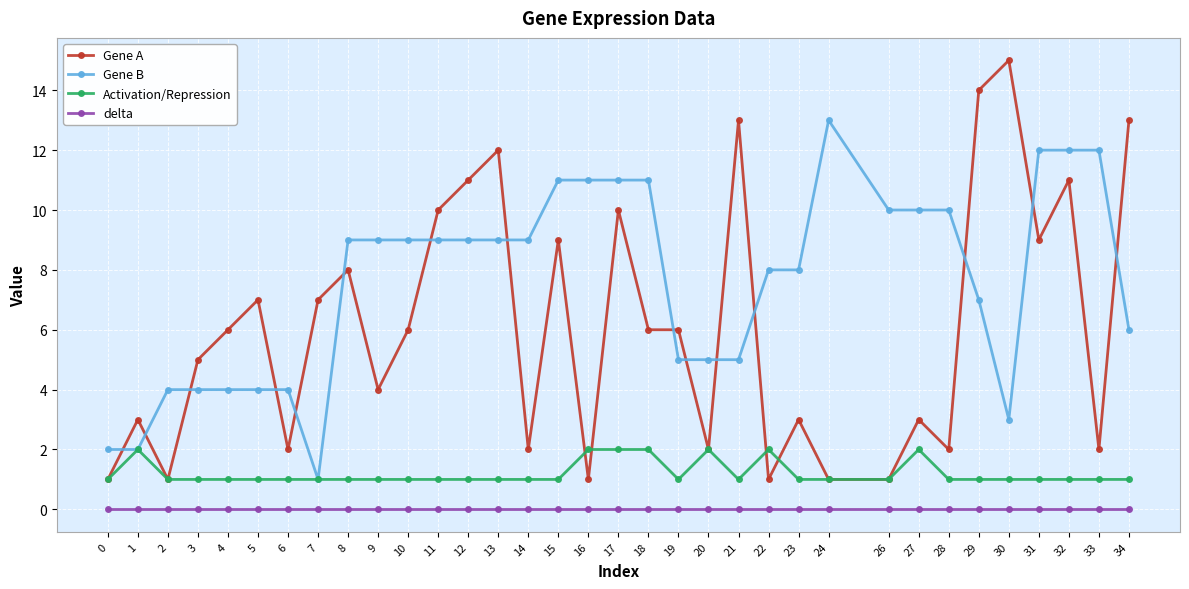

Is the value of Activation/Repression at 9 greater than the value of delta at 2?

Yes